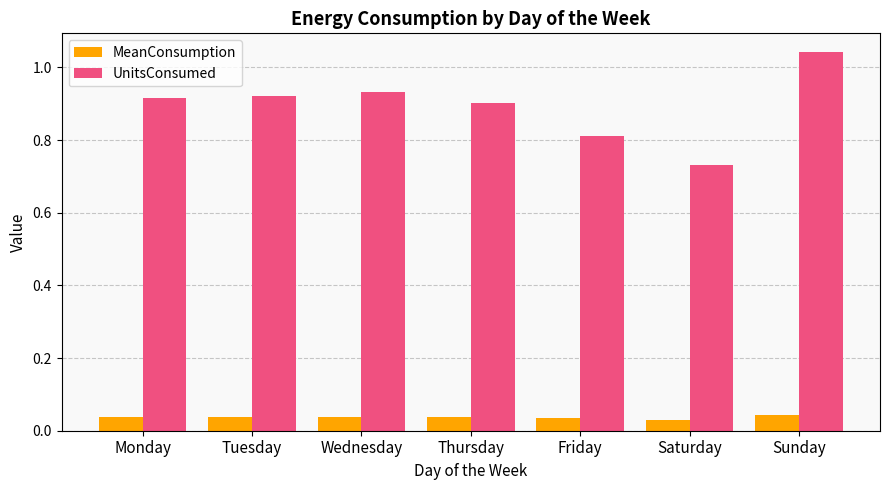

List the series in order of their peak value, lowest first.

MeanConsumption, UnitsConsumed